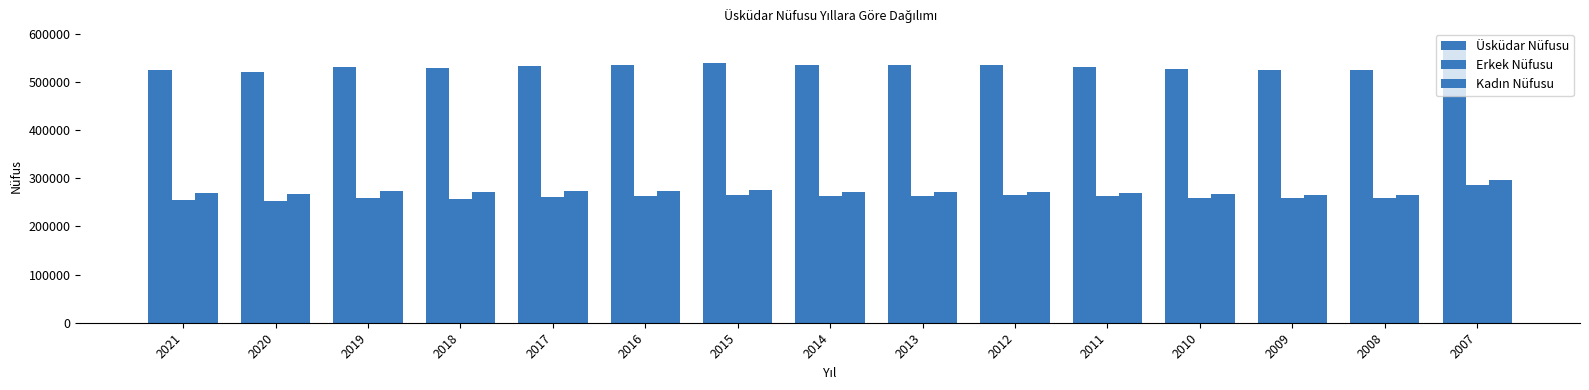

How many series are shown in this chart?

3